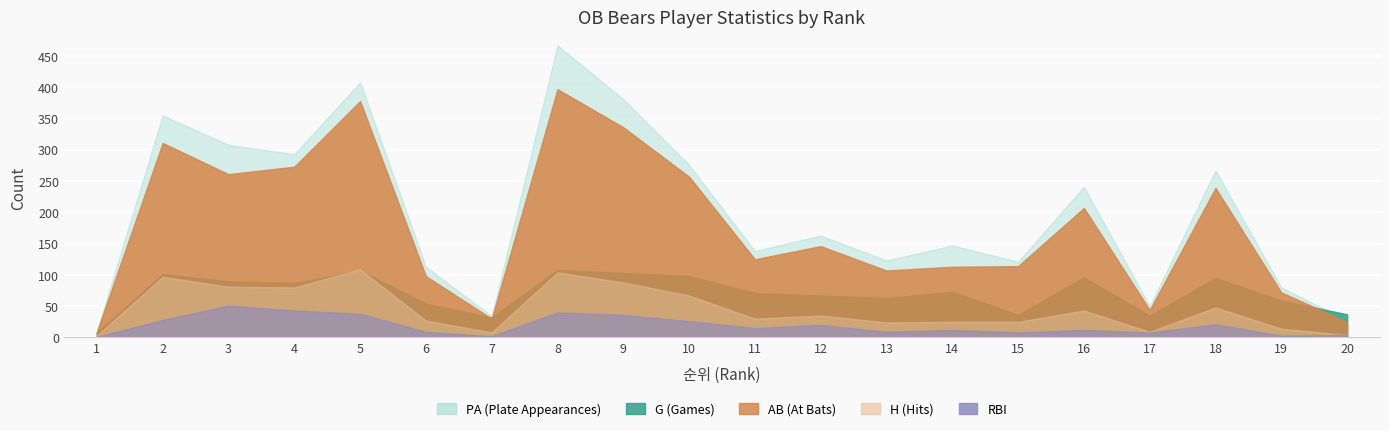

How many series are shown in this chart?

5